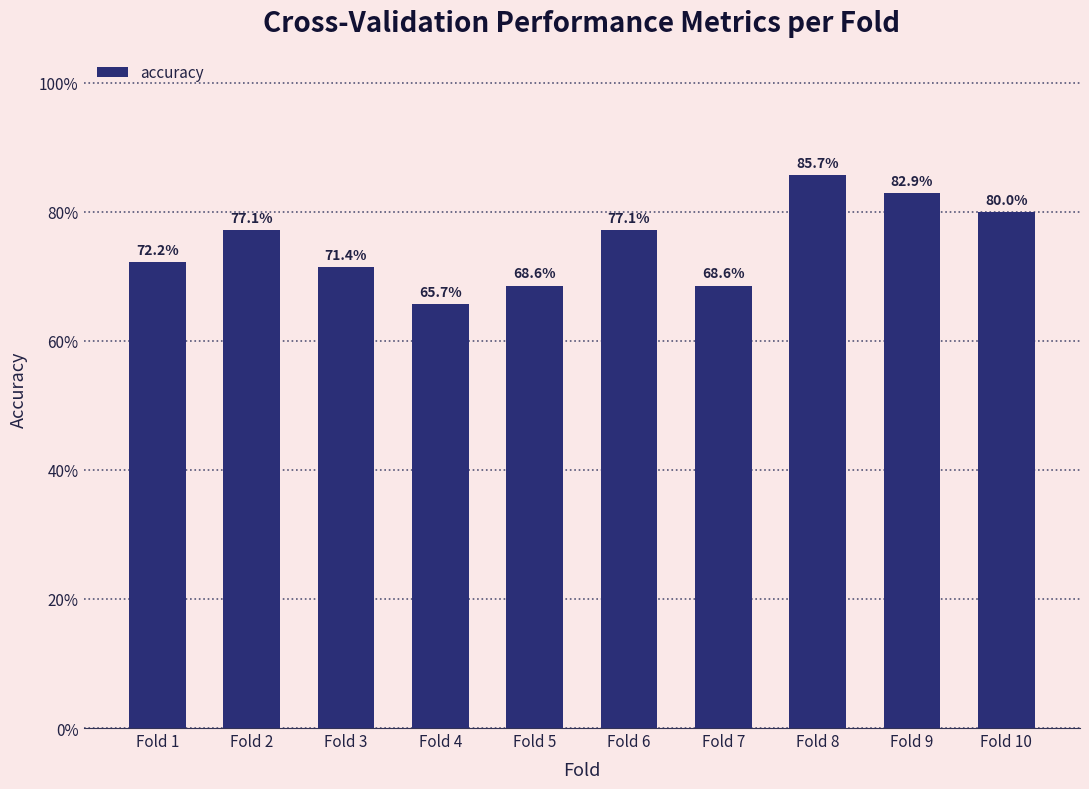

Are the bars horizontal?

No